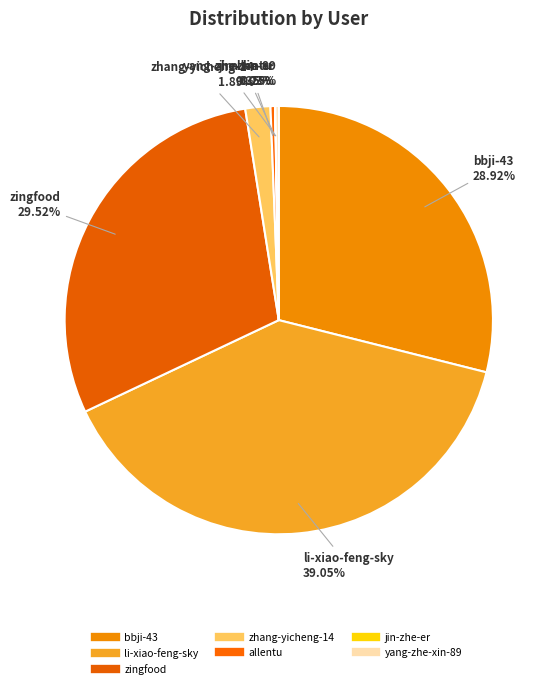

Is there a majority slice in this chart?

No